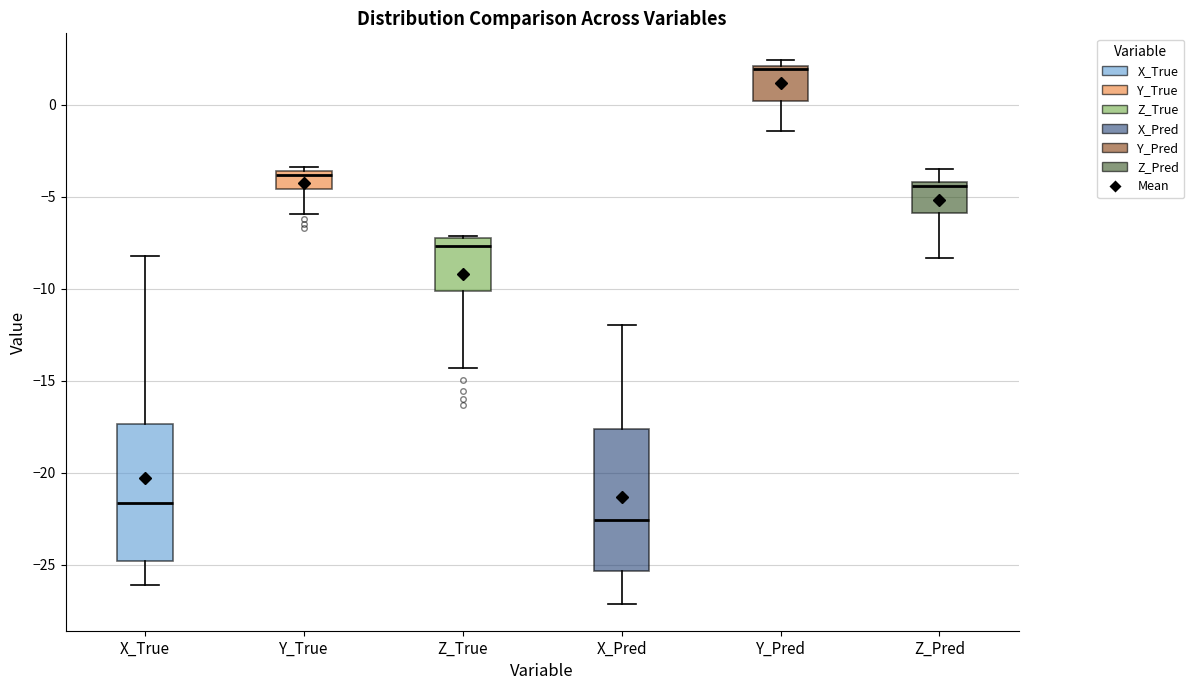

Reading left to right, read every box against the y-axis: the position of its median line, the range the box covers, and the ends of its whiskers. The values are not printed on the chart, so give them approximately, as read against the axis.

X_True: median -21.5, box -25.0 to -17.5, whiskers -26.0 to -8.0
Y_True: median -4.0, box -4.5 to -3.5, whiskers -6.0 to -3.5 (just above the box's upper edge)
Z_True: median -7.5, box -10.0 to -7.0, whiskers -14.5 to -7.0
X_Pred: median -22.5, box -25.5 to -17.5, whiskers -27.0 to -12.0
Y_Pred: median 2.0 (just below the box's upper edge), box 0.0 to 2.0, whiskers -1.5 to 2.5
Z_Pred: median -4.5, box -6.0 to -4.0, whiskers -8.5 to -3.5